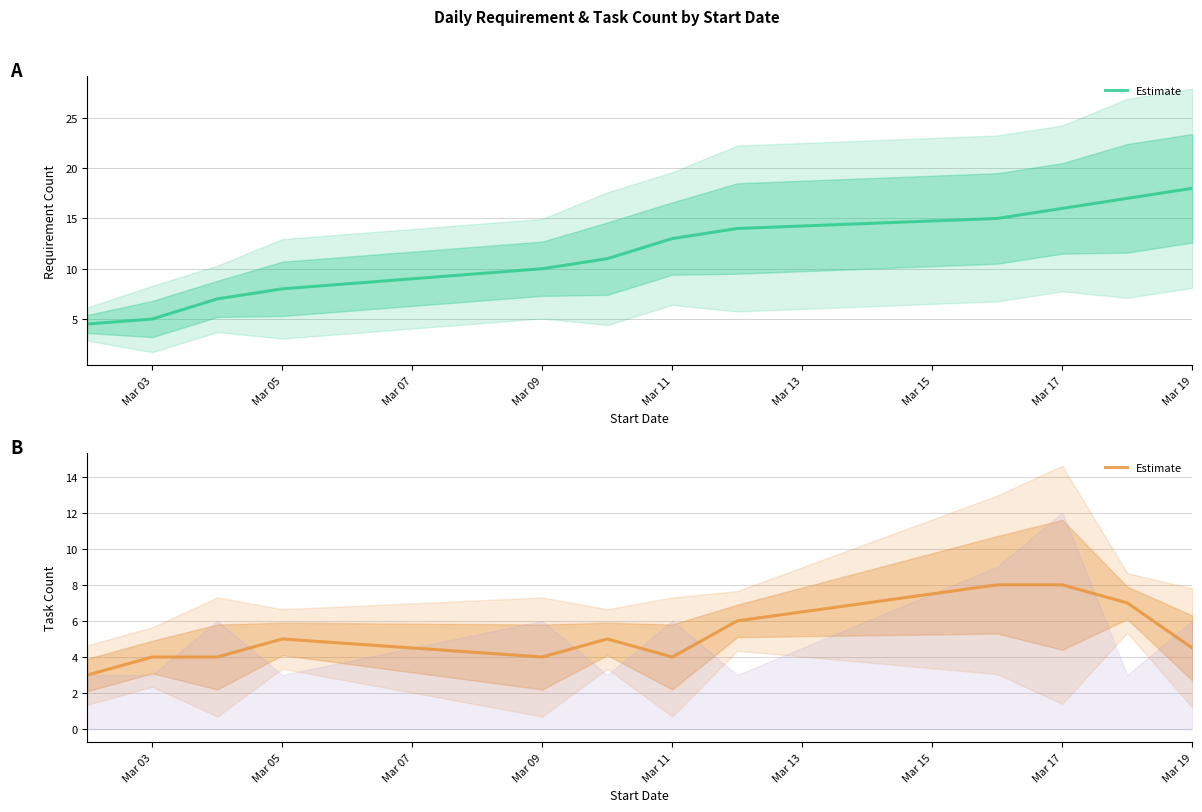

What is the label of the 6th point from the left?

Mar 13